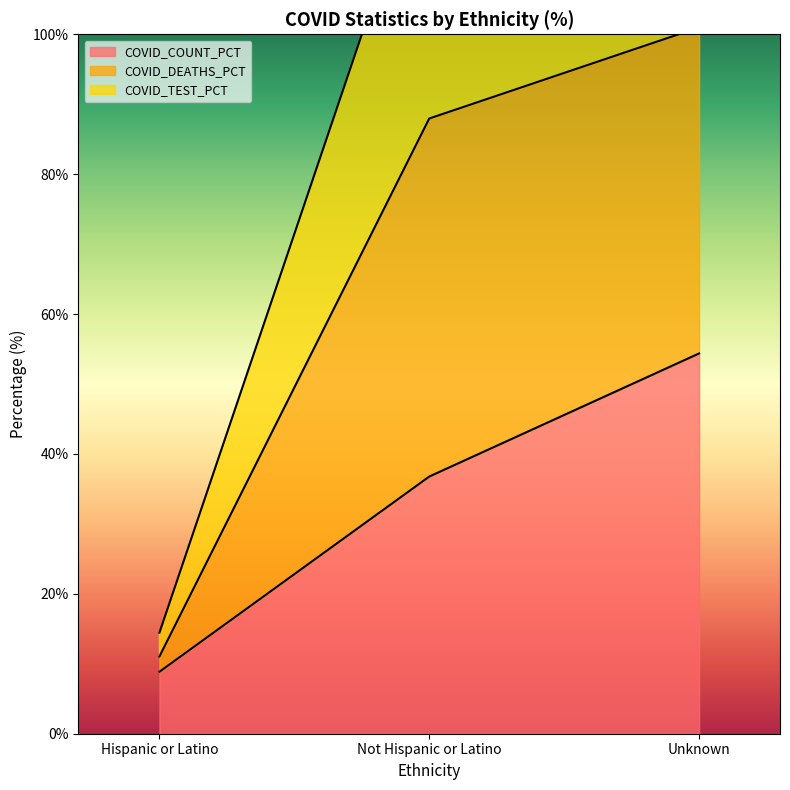

Does the chart display data point markers on the line(s)?

No